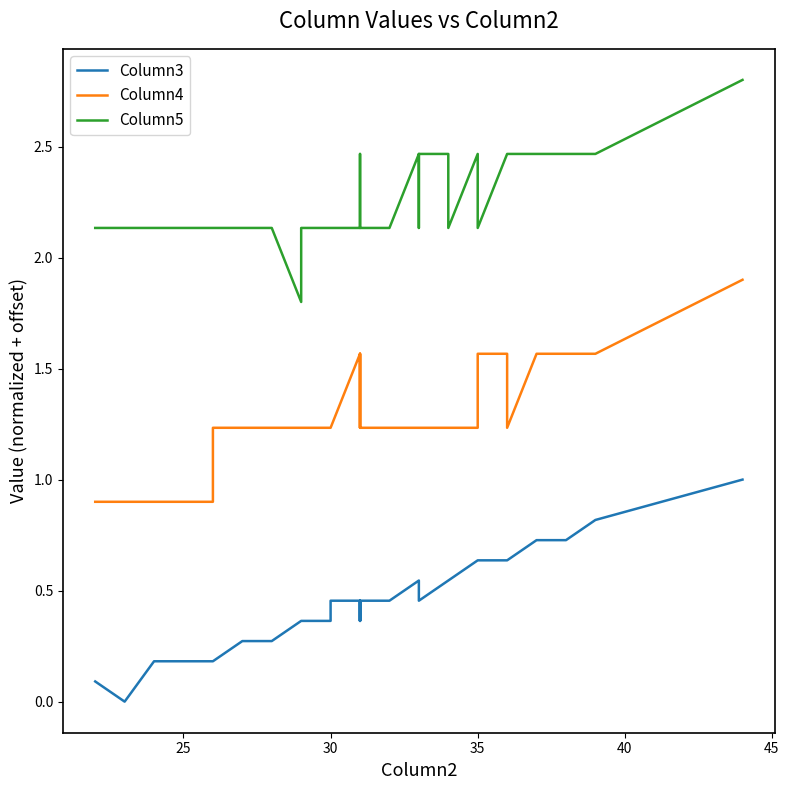

What is the highest value of the Column4 series?

1.9